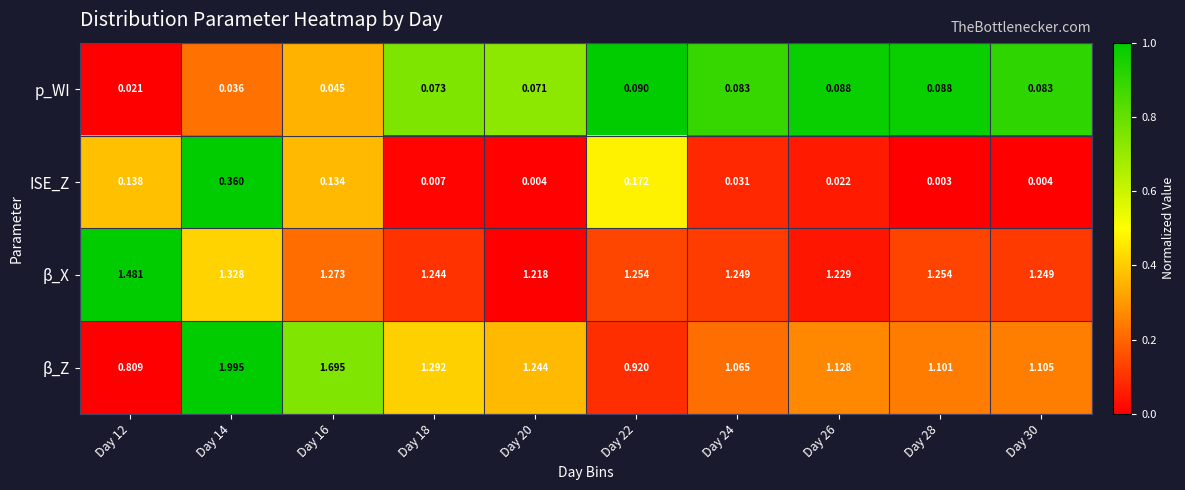

Which series has the largest total across all categories?

β_X